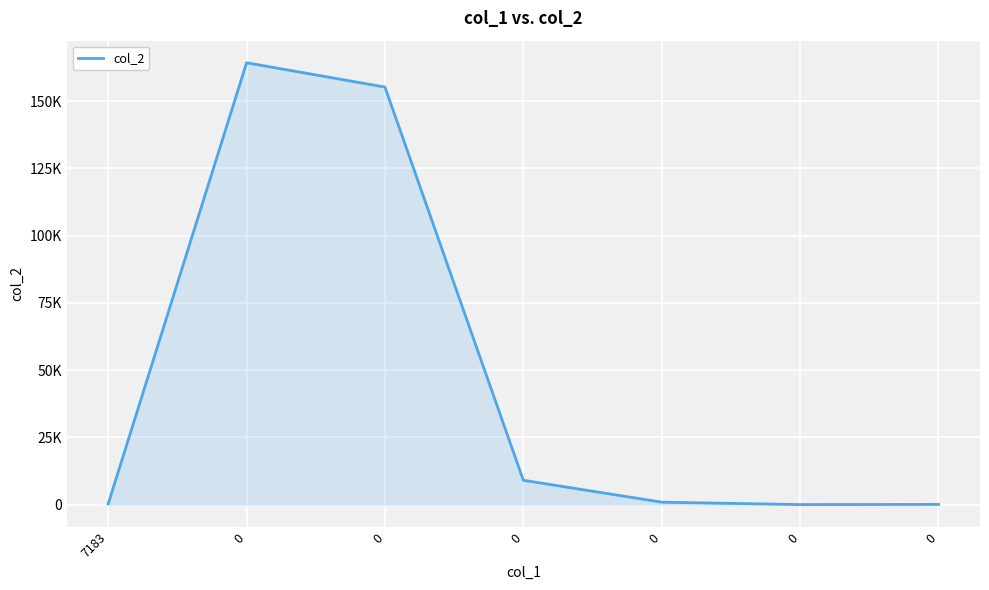

Which has a higher value, 7183 or 0?

7183